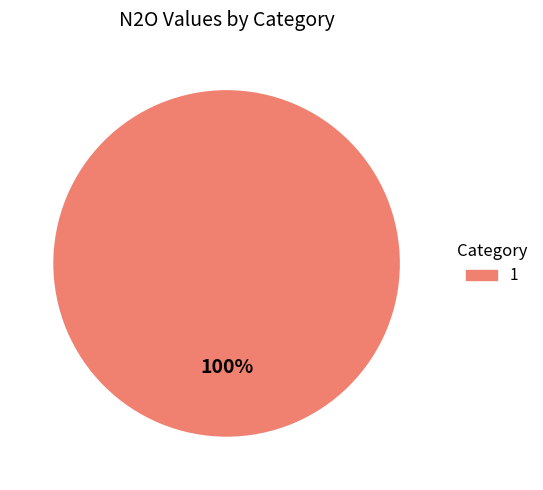

How many slices are in this pie chart?

1